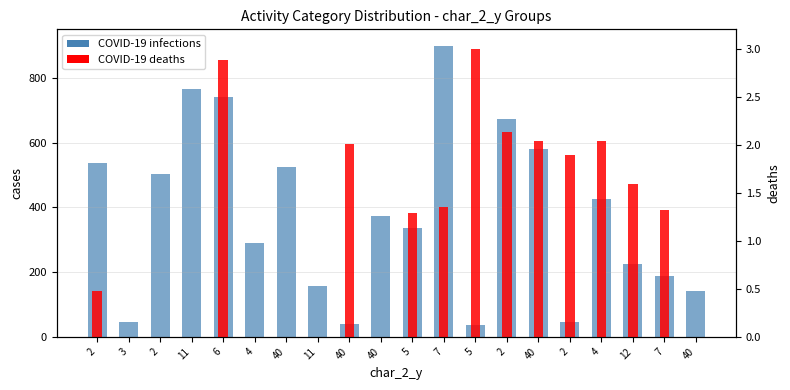

Between 2 and 2, which series saw the biggest shift?

COVID-19 infections